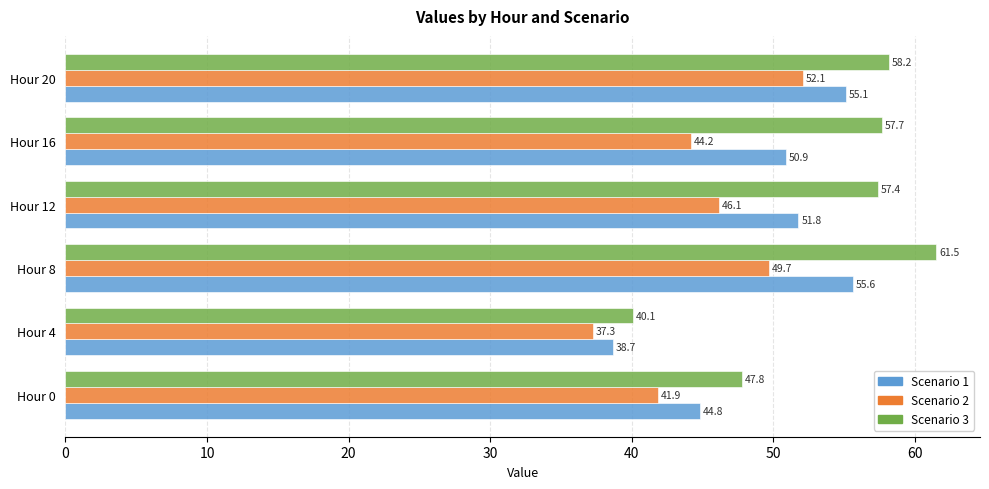

At Hour 16, list the series in order from largest to smallest.

Scenario 3, Scenario 1, Scenario 2